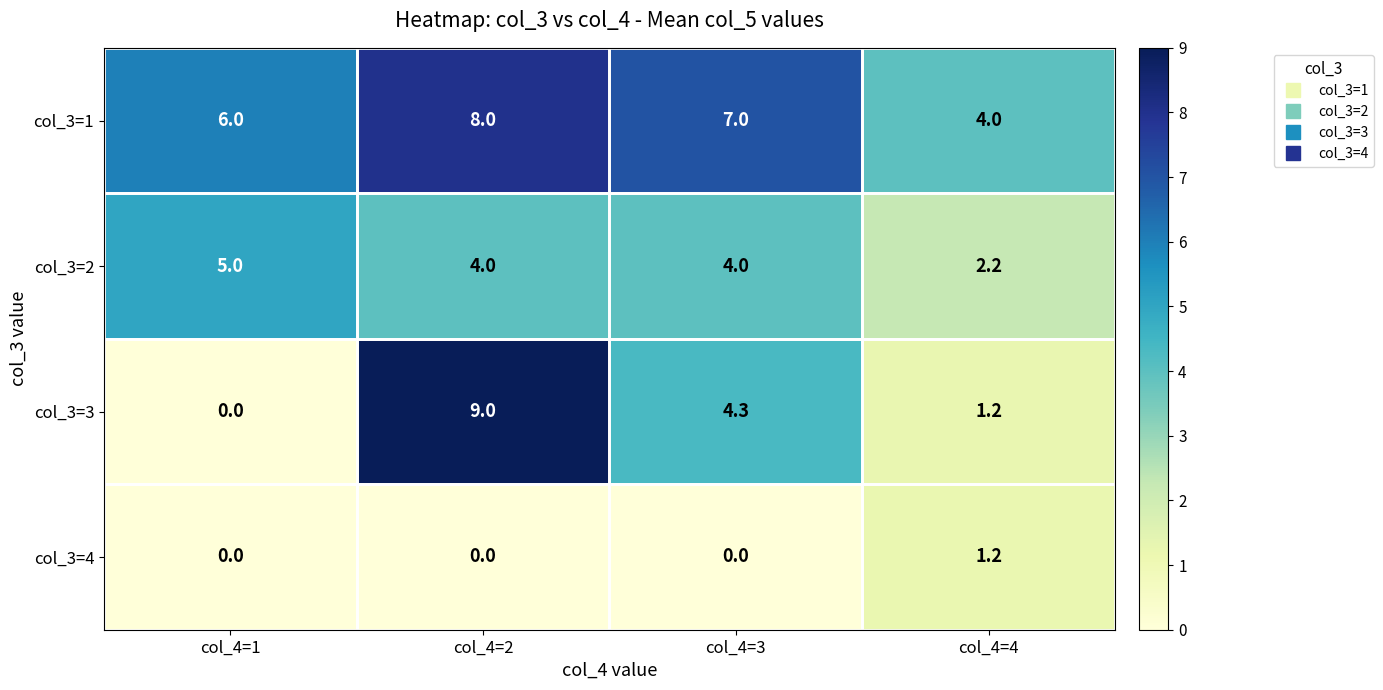

What is the difference between the highest and lowest values at col_4=3?

7.0